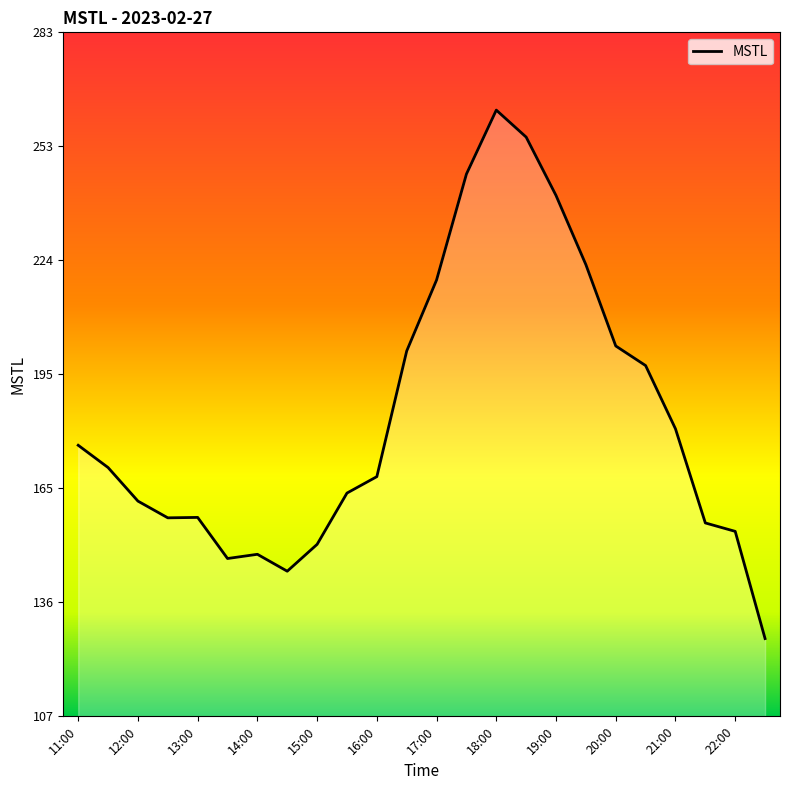

What is the difference between the maximum and minimum values?

135.9